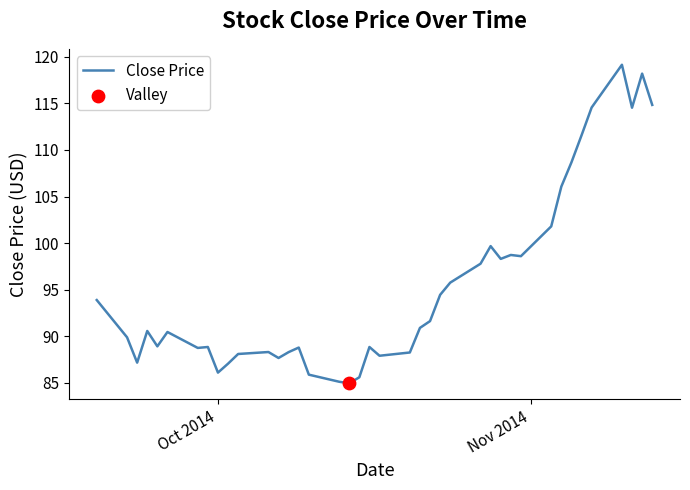

What is the smallest value displayed?

84.9